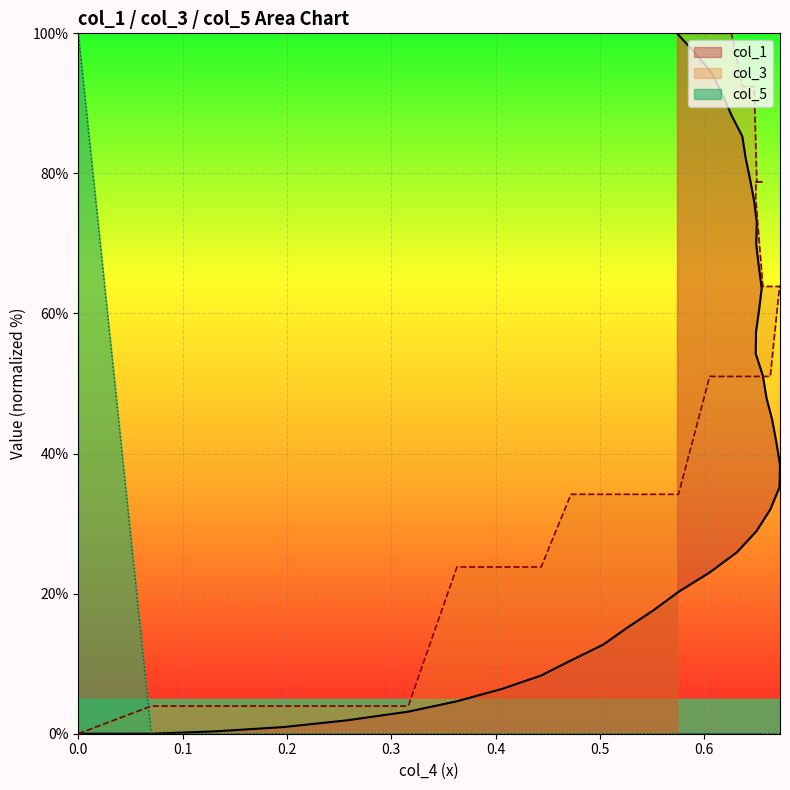

List the series in order of their peak value, lowest first.

col_1, col_3, col_5